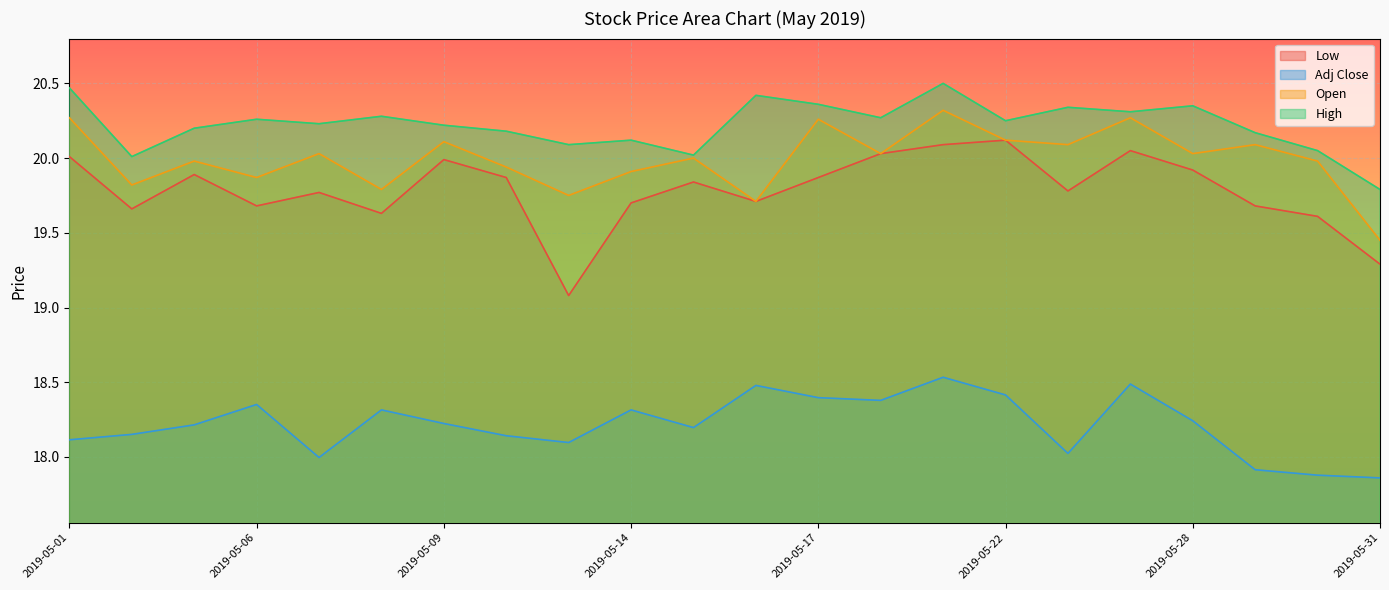

How many lines are shown in the chart?

4